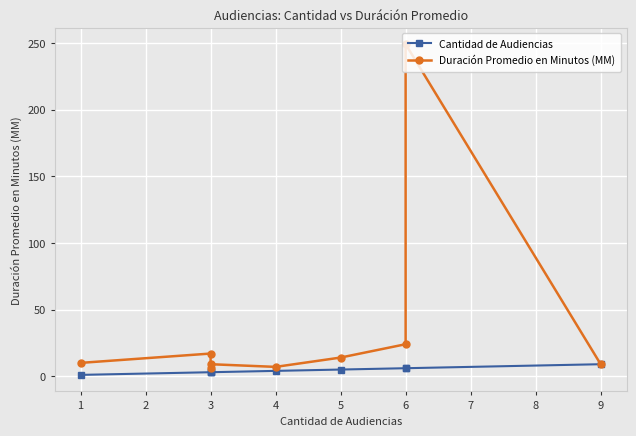

True or false: Cantidad de Audiencias and Duración Promedio en Minutos (MM) cross at least once.

False